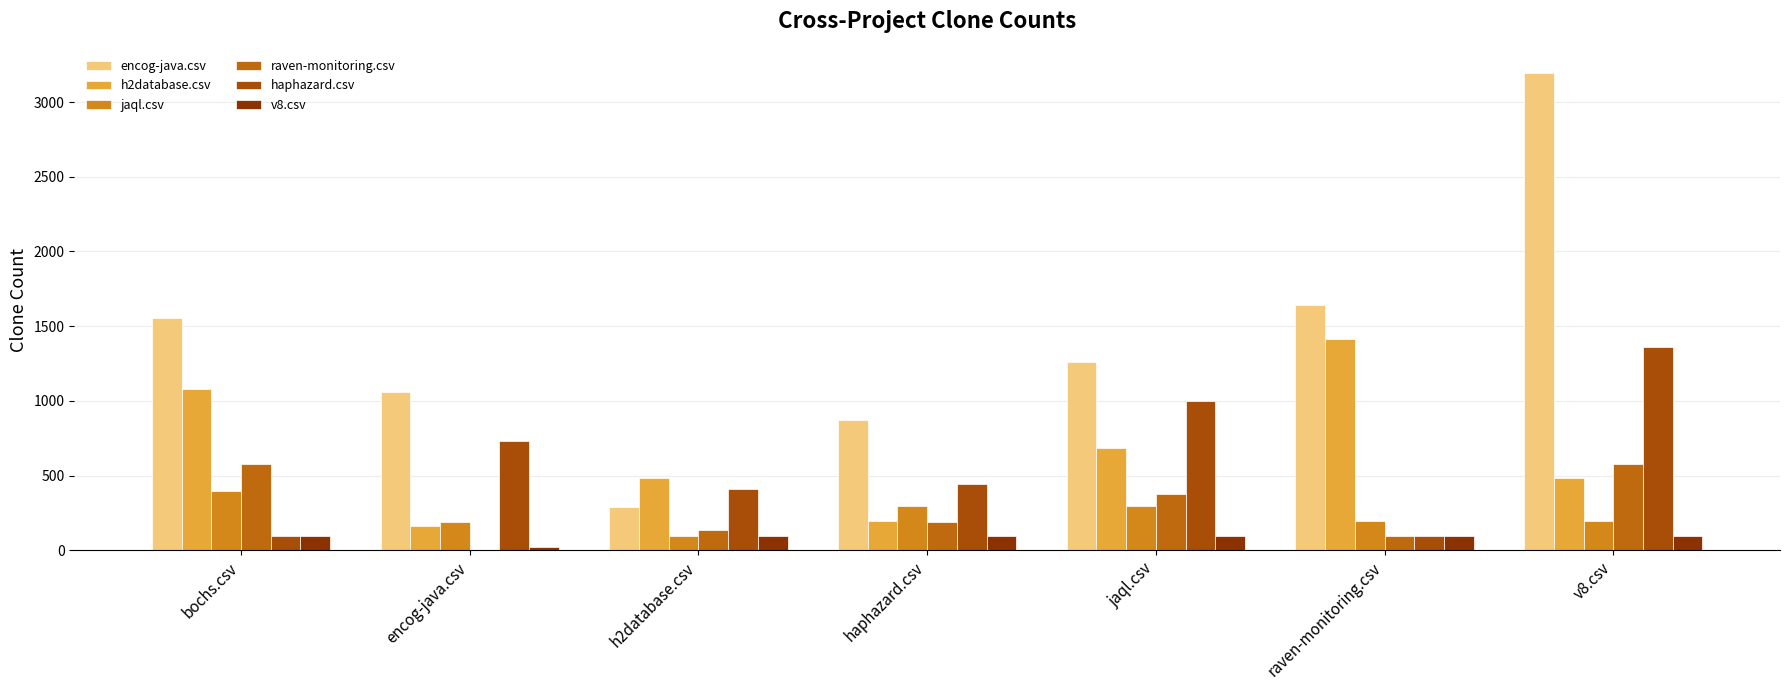

What is the average value of the encog-java.csv series?

1411.0